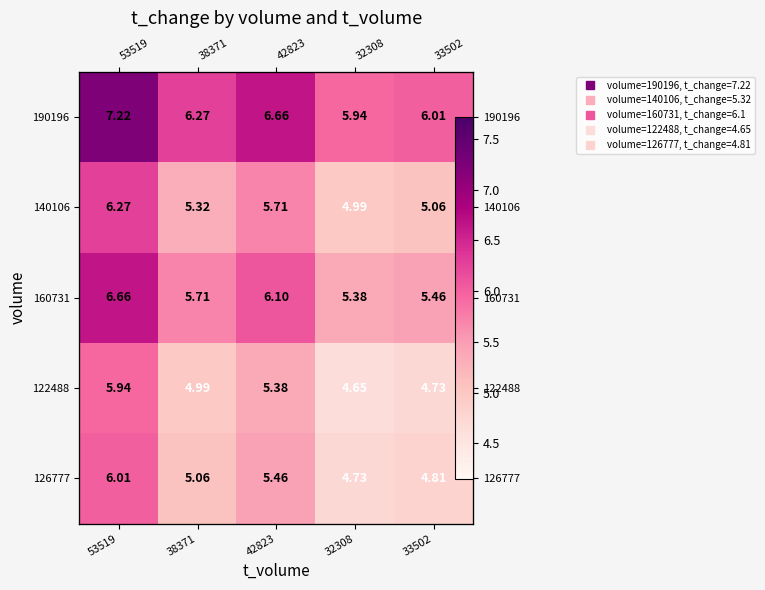

What is the difference between the maximum and minimum values in the 126777 series?

1.3